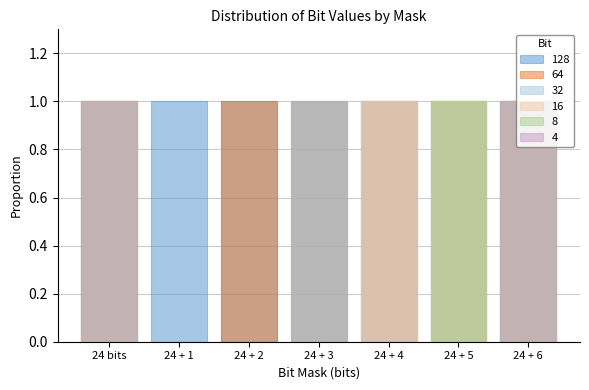

Which label corresponds to the smallest value in the chart?

24 + 1